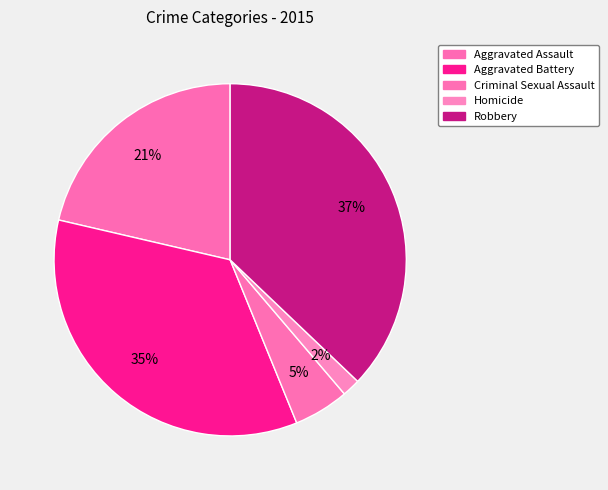

To the nearest percent, what portion does Aggravated Assault represent?

21%